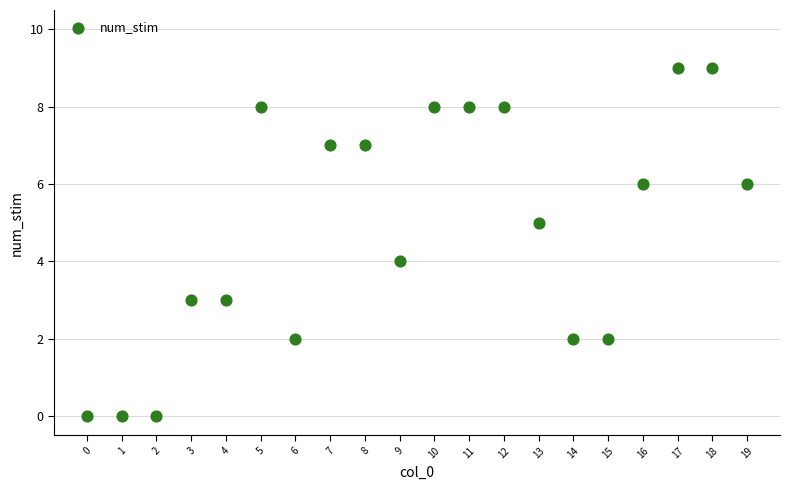

What is the range of Y values (max minus min)?

9